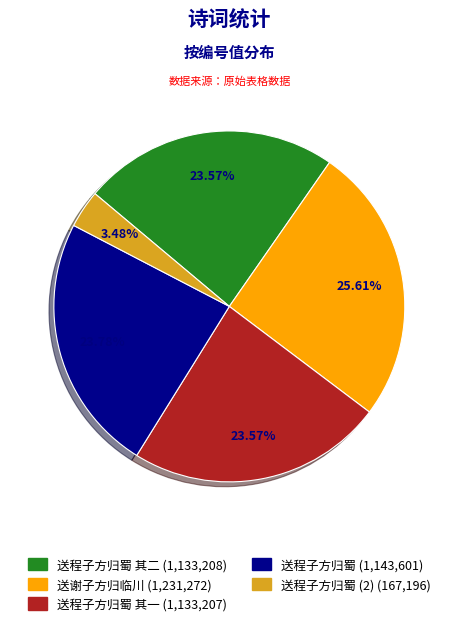

Is there a majority slice in this chart?

No